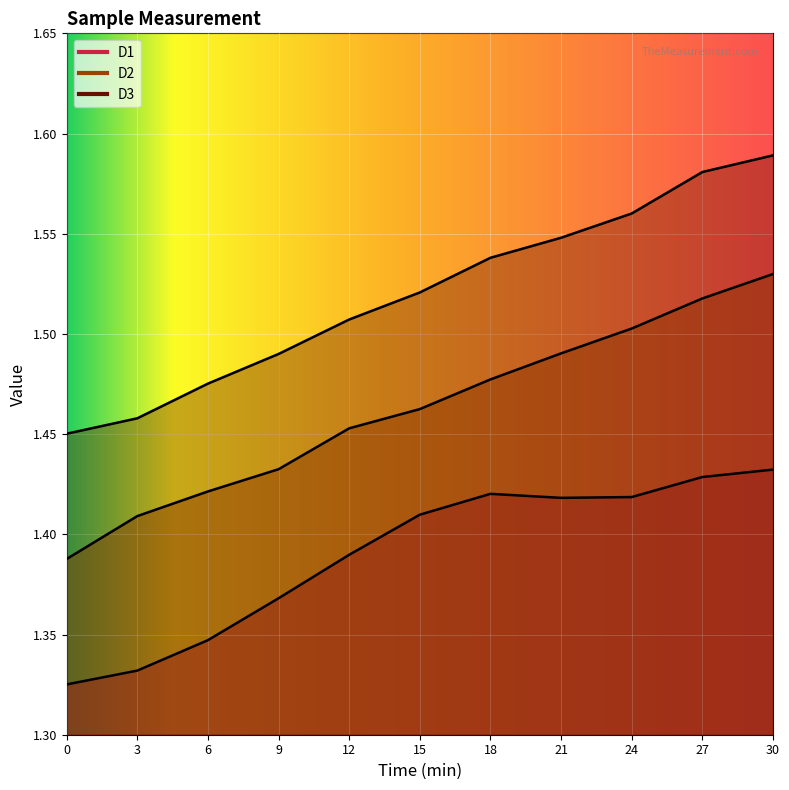

What is the difference between the maximum and minimum values in the D2 series?

0.1